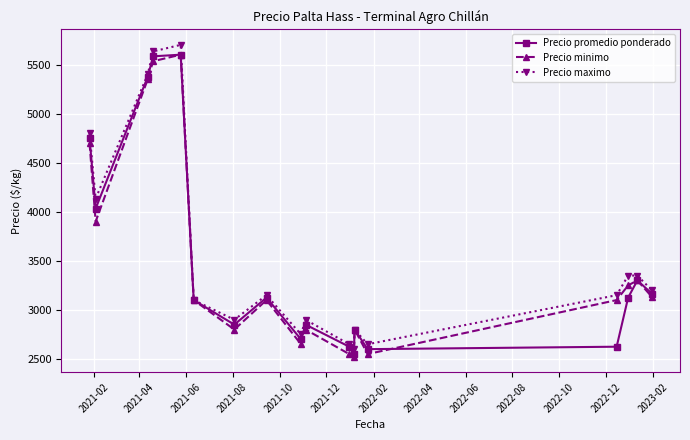

What is the lowest value of the Precio maximo series?

2600.0